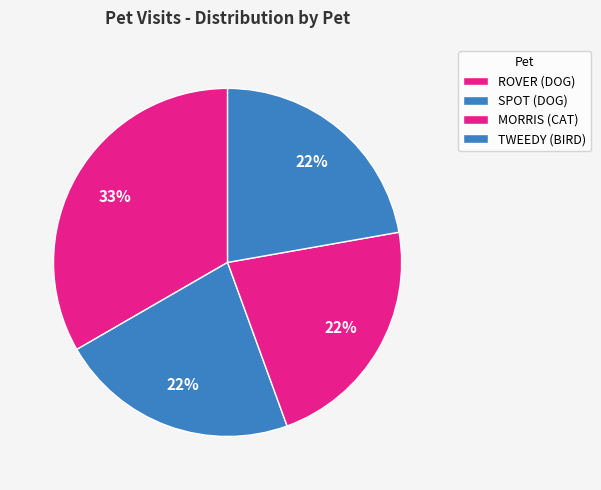

To the nearest percent, what is the combined percentage of TWEEDY (BIRD) and MORRIS (CAT)?

44%